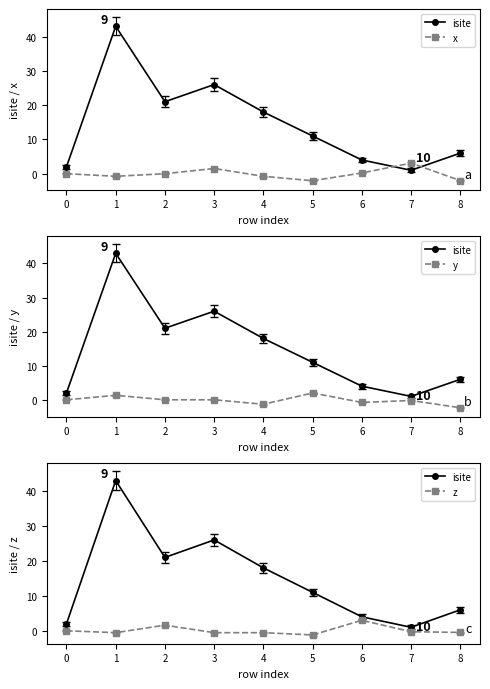

What are all the series names shown in the legend?

isite, x, y, z